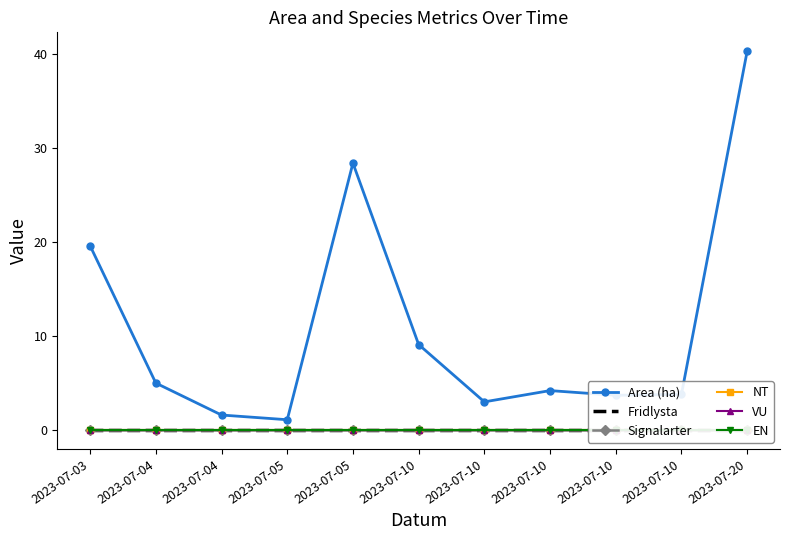

Which series has the widest spread of values?

Area (ha)